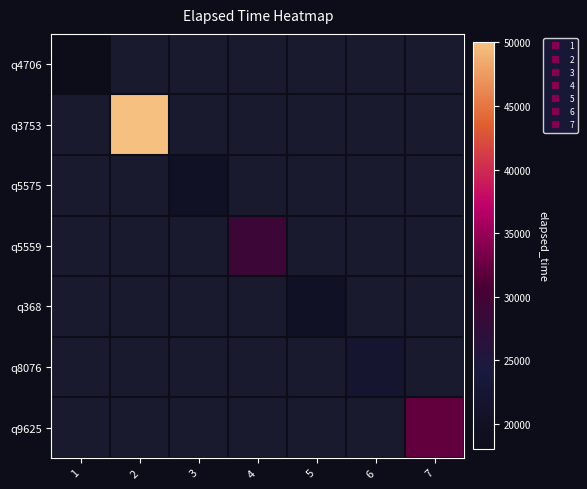

List the labels in order of q8076 value, largest first.

1, 2, 3, 4, 5, 6, 7